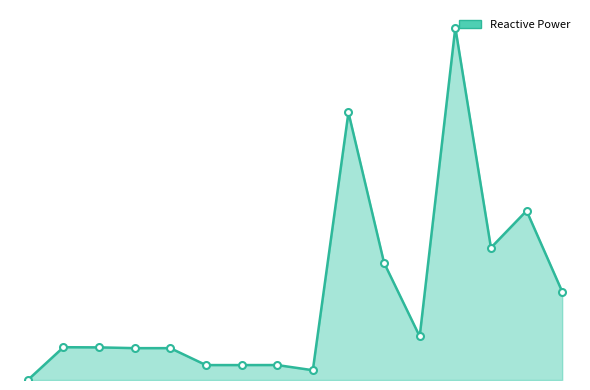

True or false: there are more than 1 points higher than both neighbors.

True